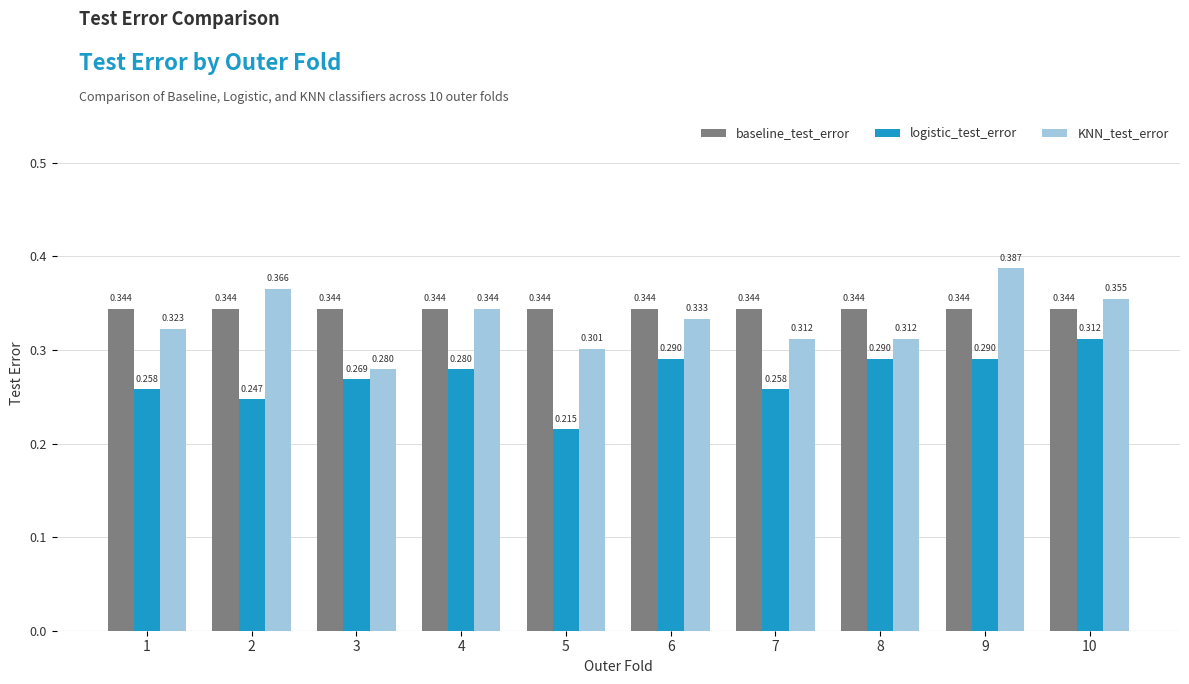

How many bars are there in total?

30